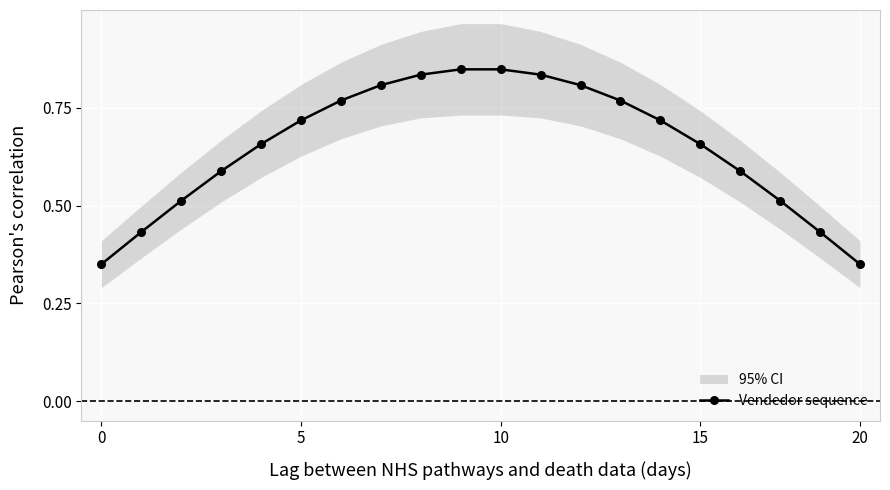

Reading left to right, extract all data points from this chart.

0.3	0.4	0.5	0.6	0.7	0.7	0.8	0.8	0.8	0.8	0.8	0.8	0.8	0.8	0.7	0.7	0.6	0.5	0.4	0.4